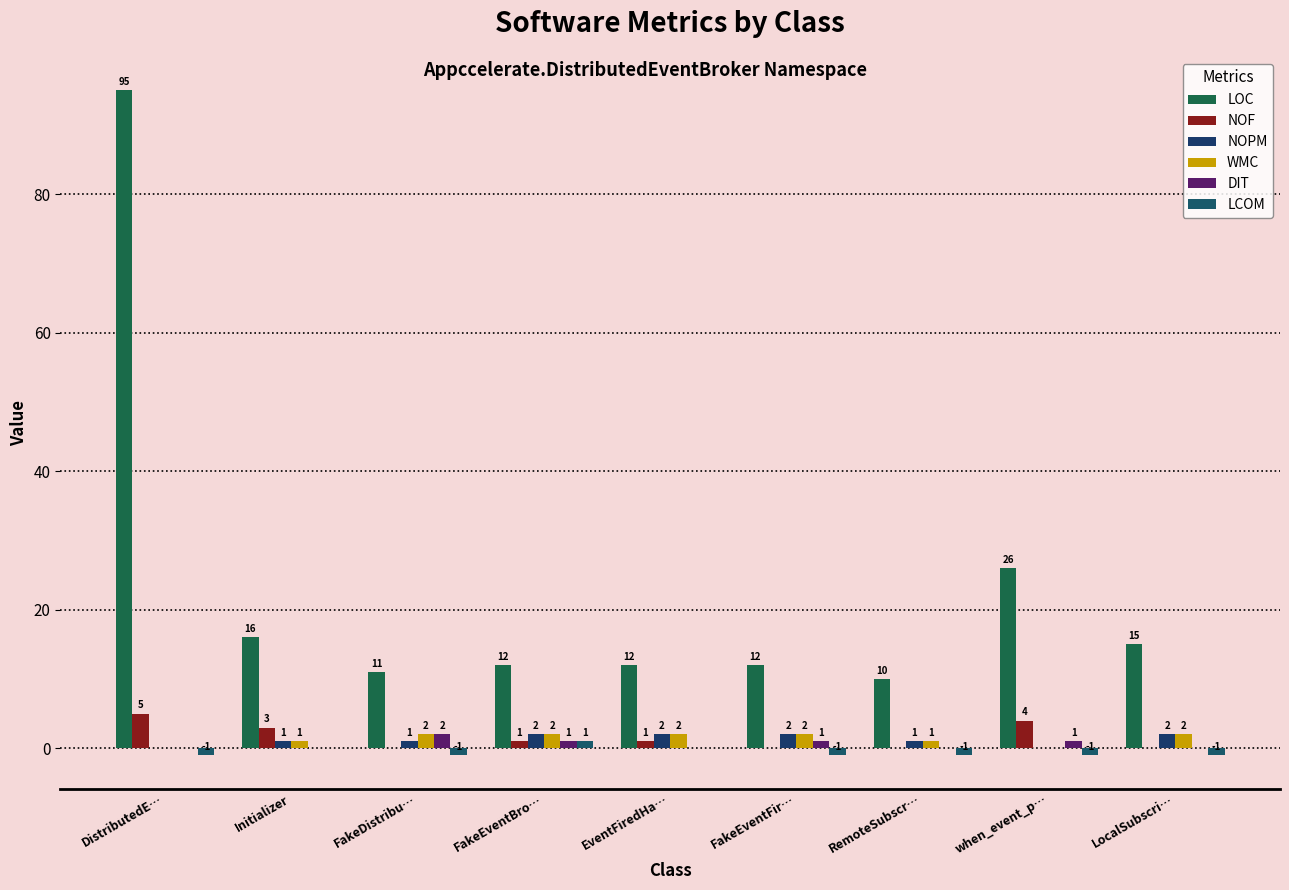

How many categories are shown in the chart?

9